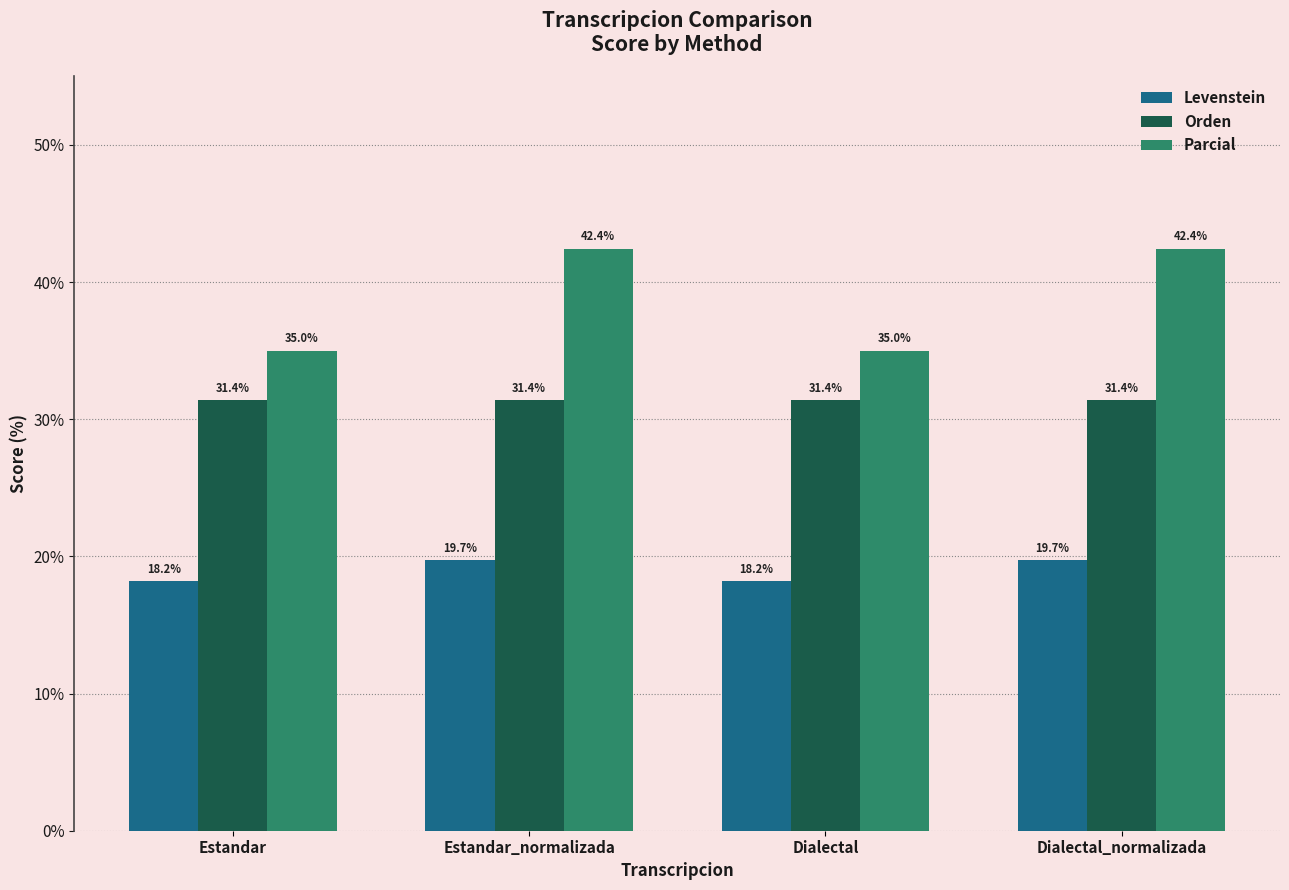

What is the label of the 1st bar from the left?

Estandar